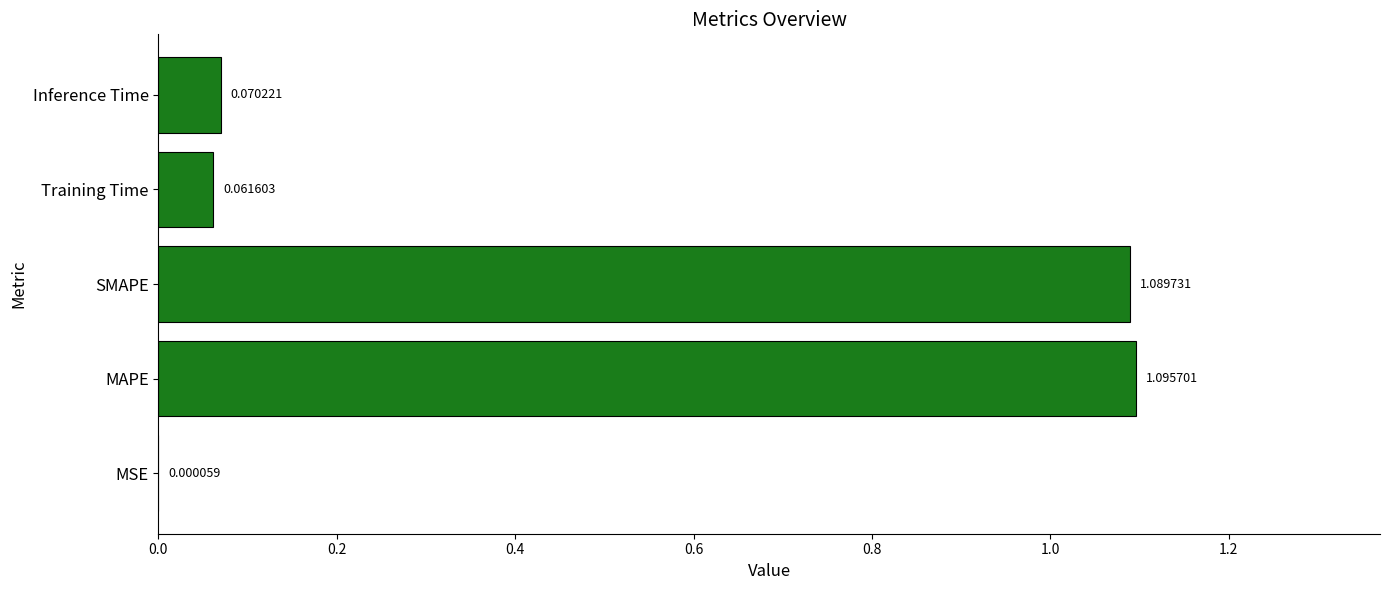

At which label is the value closest to 0?

MSE